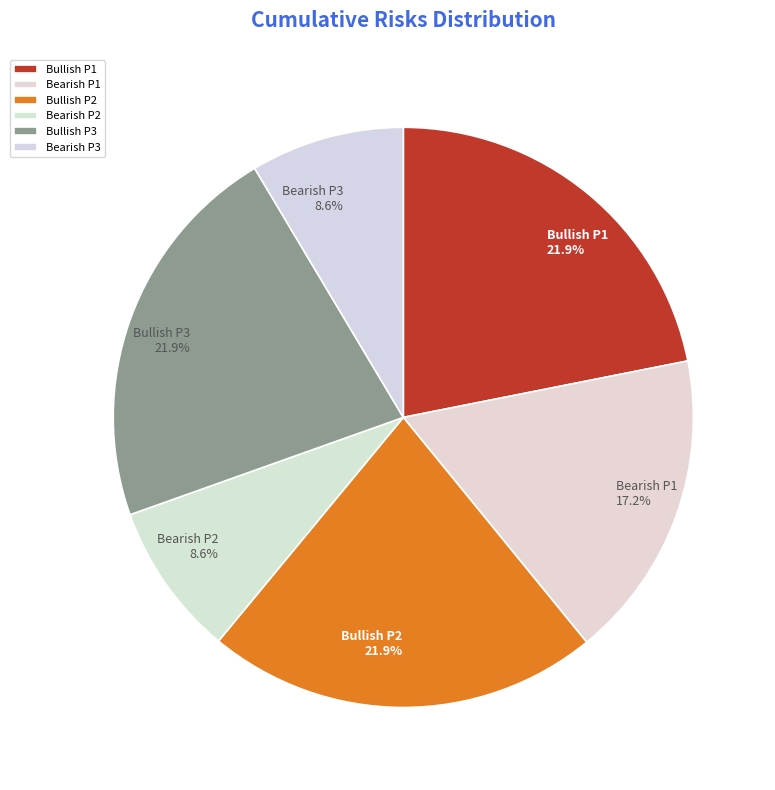

Does any single category account for the majority?

No